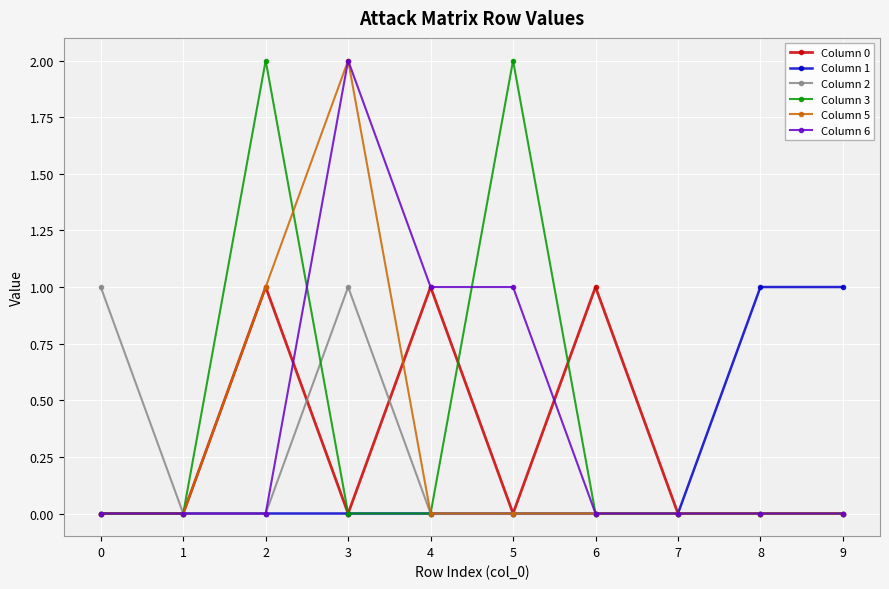

Is it true that Column 3 equals 0 at 1?

True